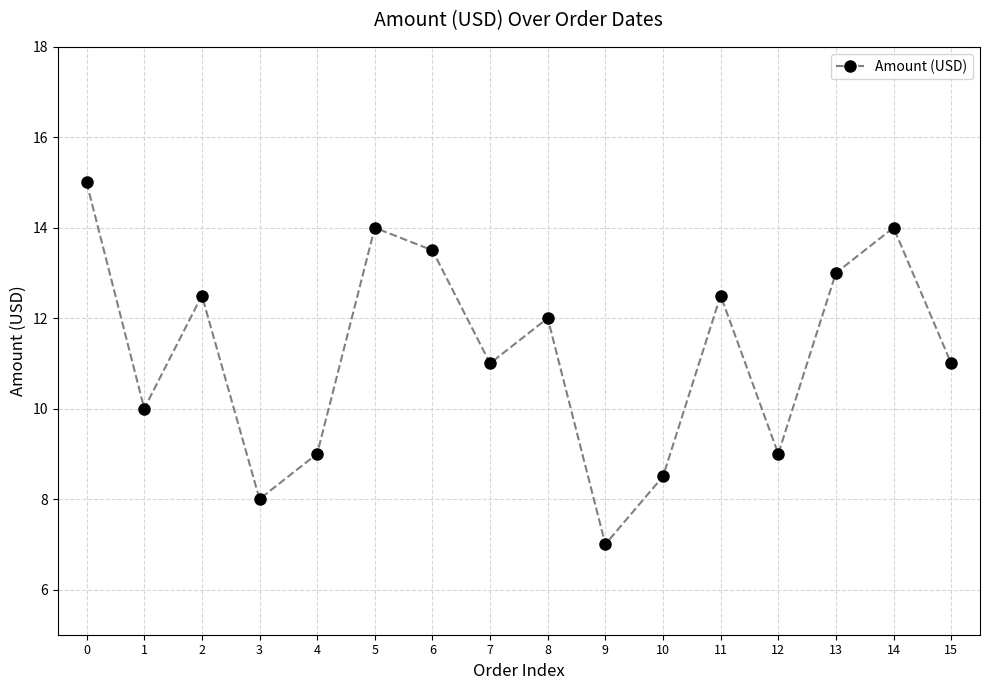

How many values are below 12?

8